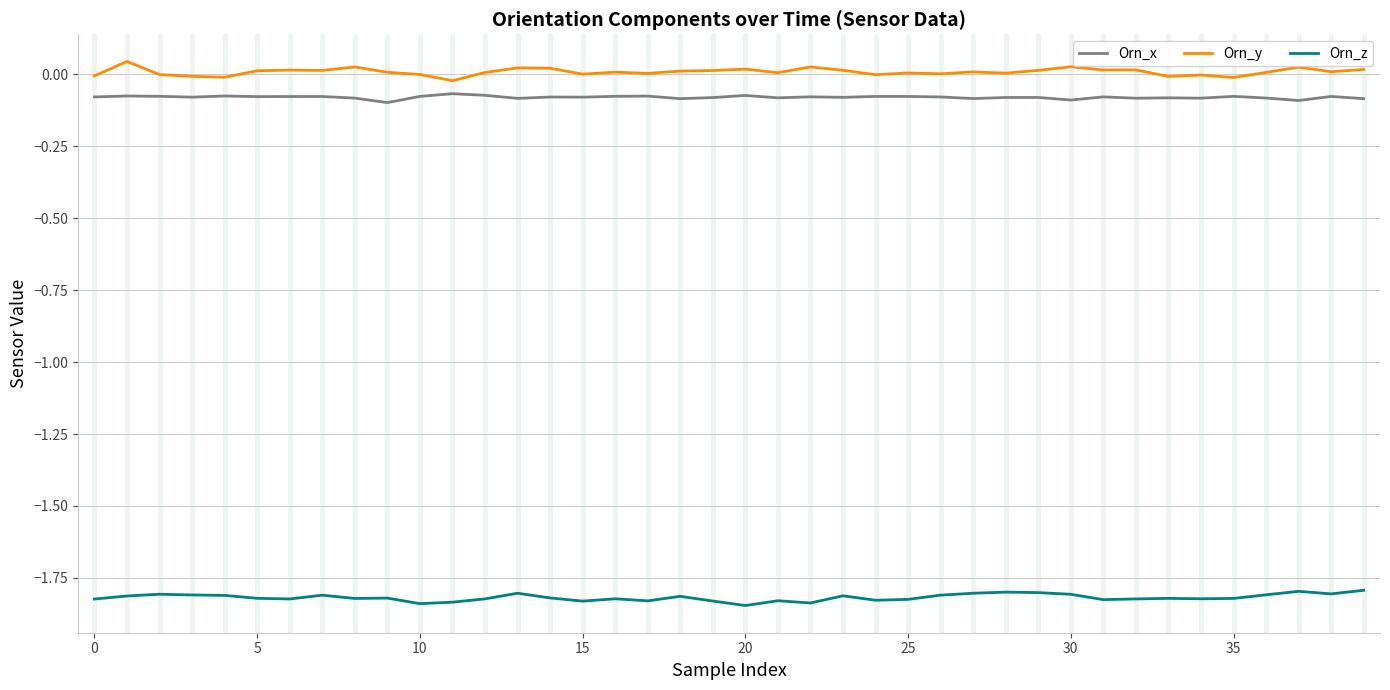

List the series in order of their peak value, lowest first.

Orn_z, Orn_x, Orn_y